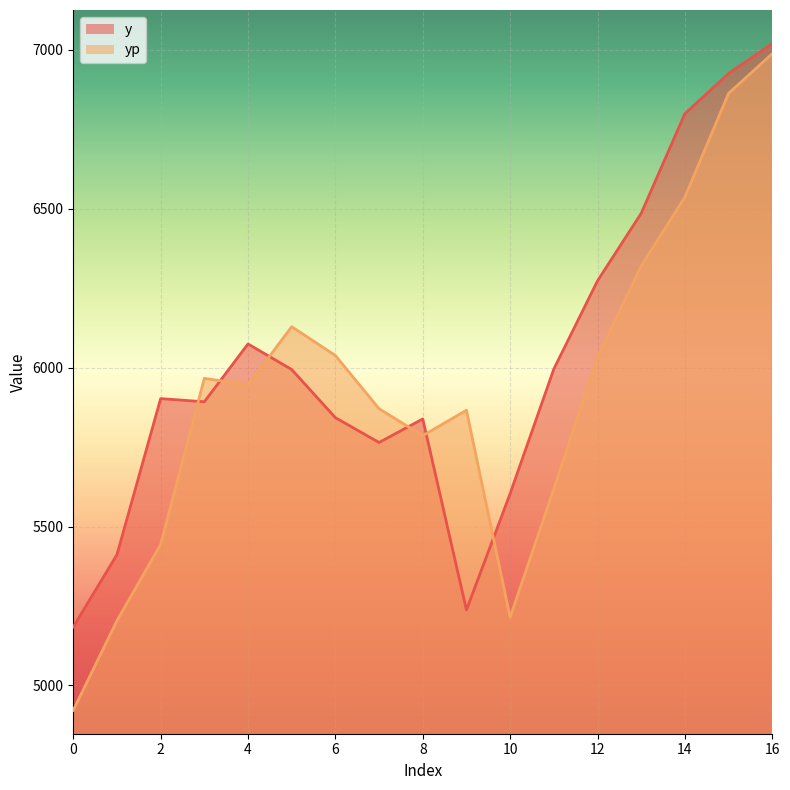

What is the minimum value shown in the chart?

4921.9